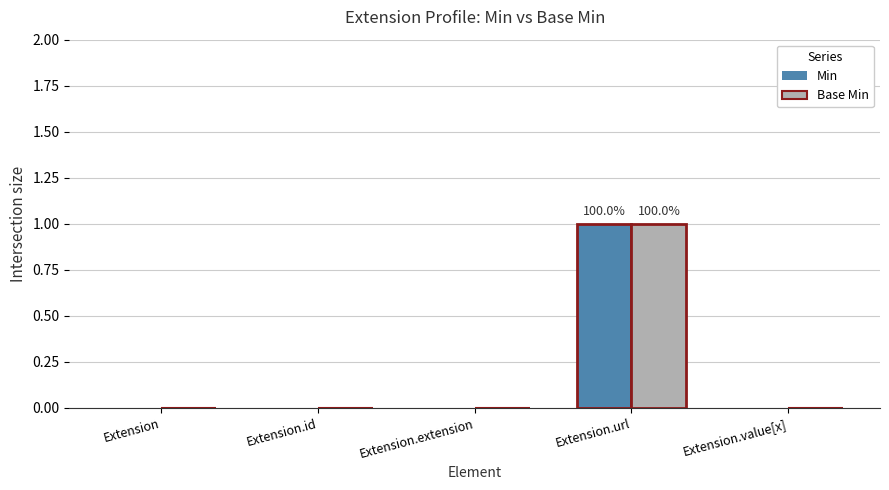

Which category has the highest value in the Min series?

Extension.url